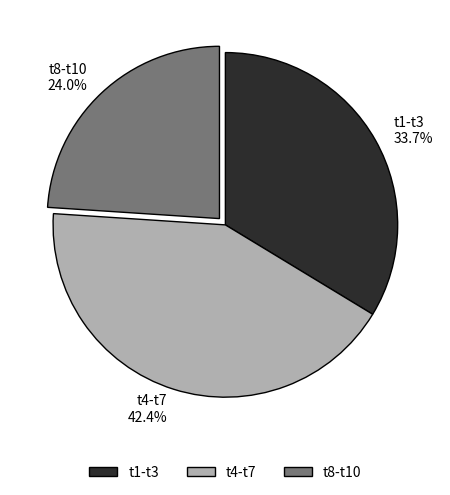

What is the total percentage of t1-t3 and t8-t10?

57.6%